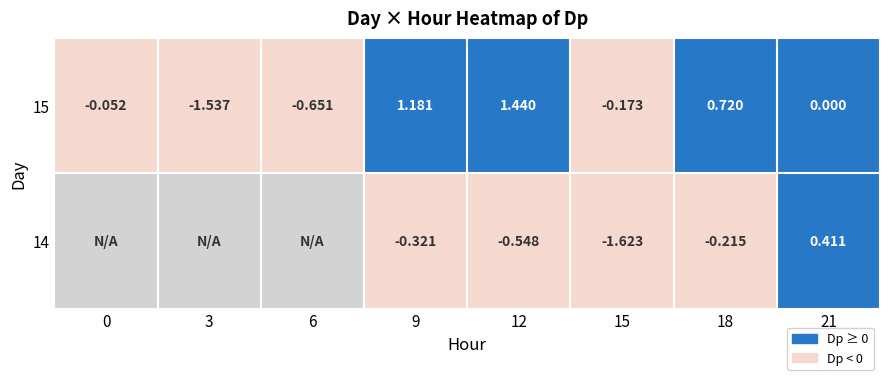

Reading left to right, extract all data points from this chart.

14_9=-0.3	14_12=-0.5	14_15=-1.6	14_18=-0.2	14_21=0.4	15_0=-0.1	15_3=-1.5	15_6=-0.7	15_9=1.2	15_12=1.4	15_15=-0.2	15_18=0.7	15_21=0.0